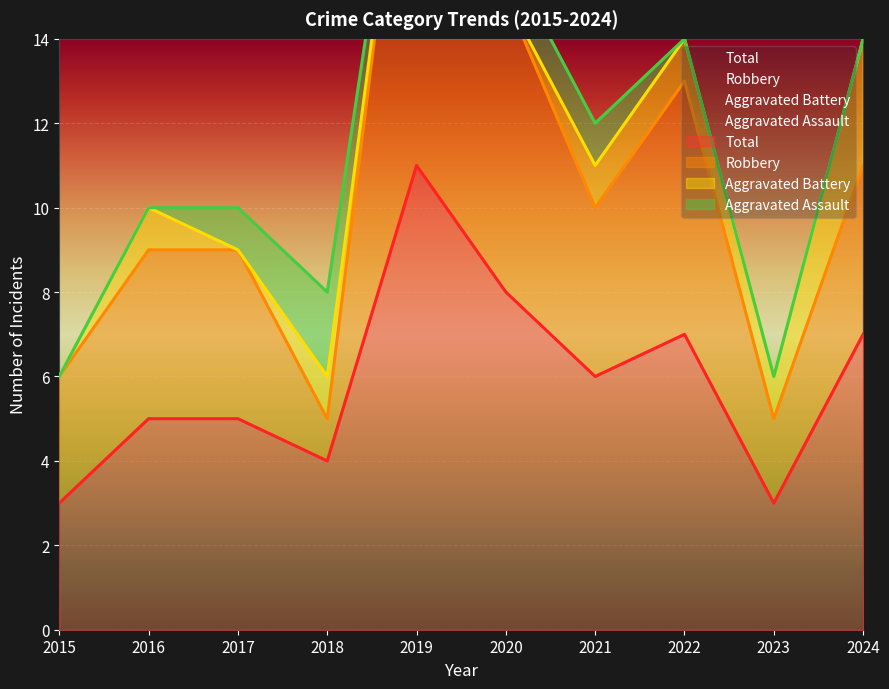

Which series has the largest range (max minus min)?

Robbery